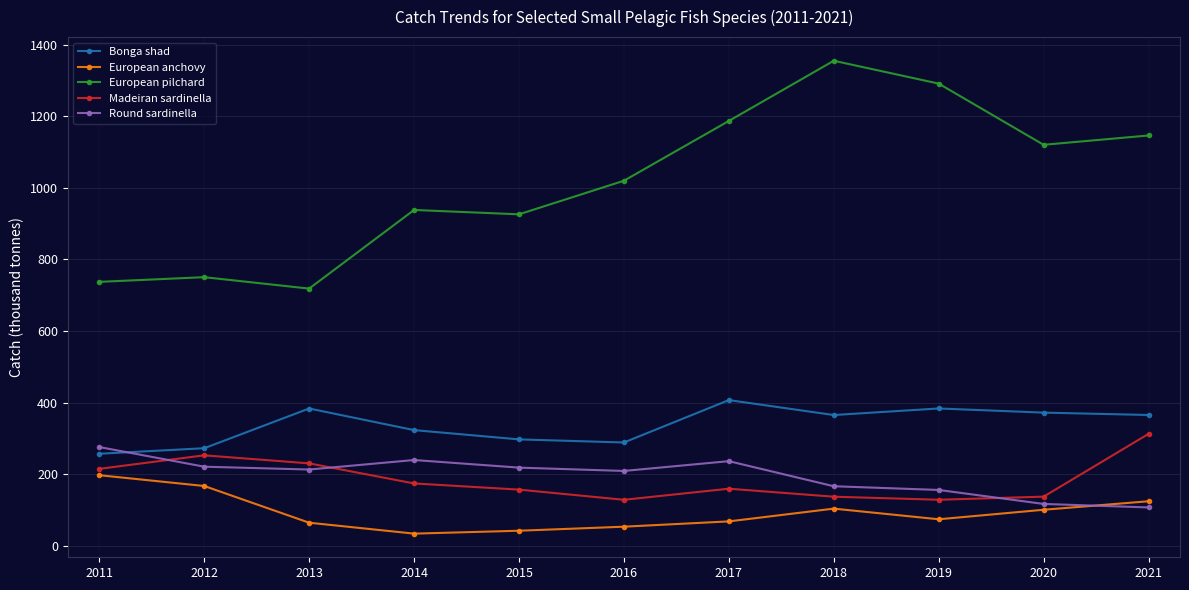

Does the chart have visible grid lines?

Yes